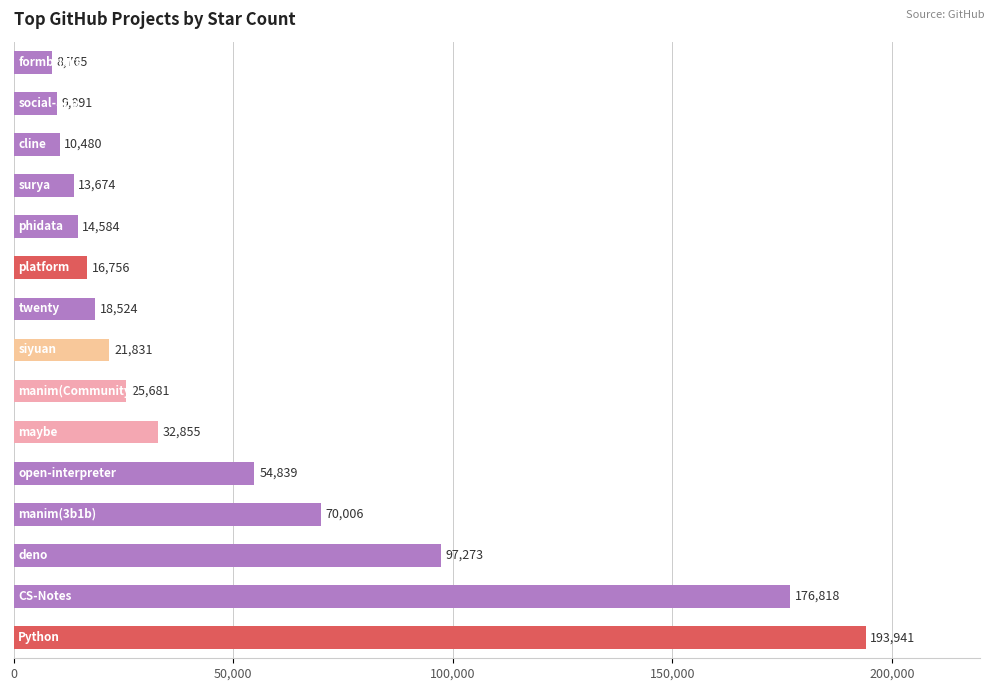

What is the difference between the maximum and second lowest values?

184050